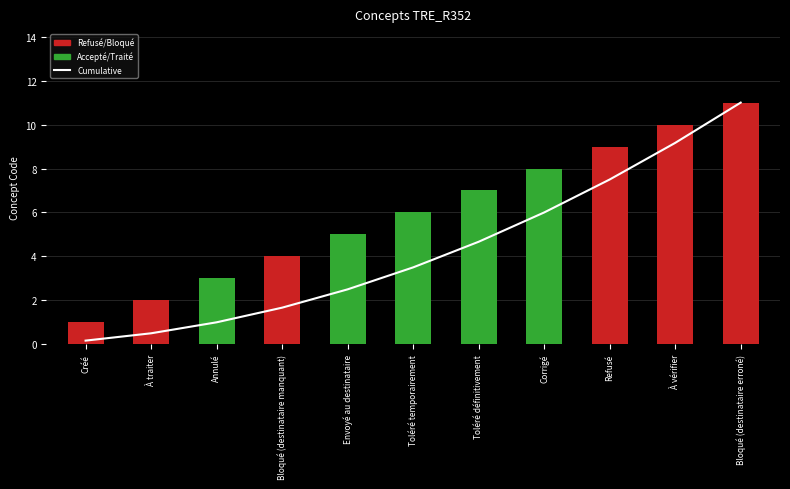

Which category has the highest value across all series?

Bloqué (destinataire erroné)